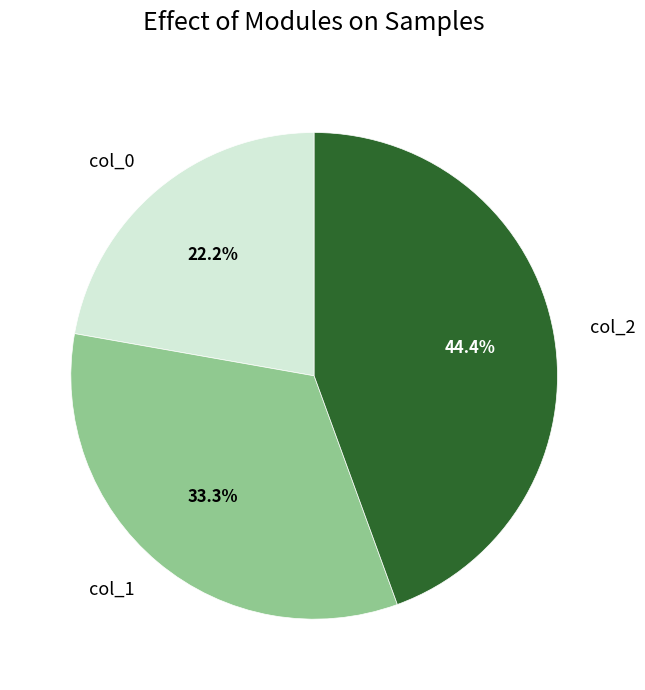

Does col_0 represent more than half of the total?

No